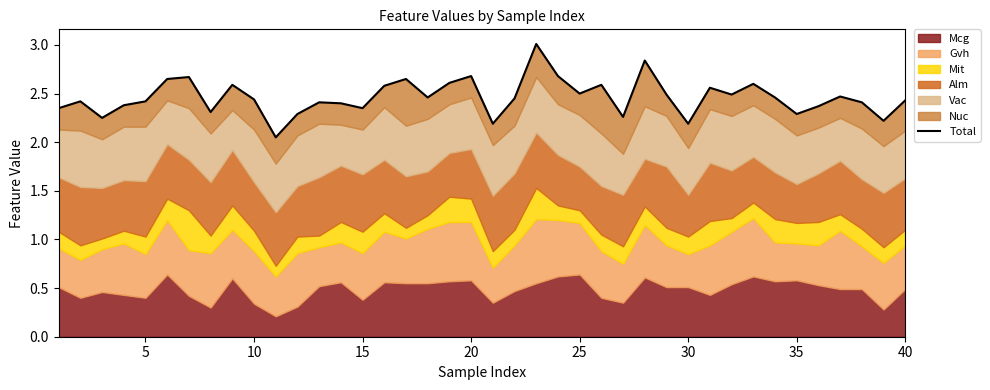

How many data points does each series have?

40